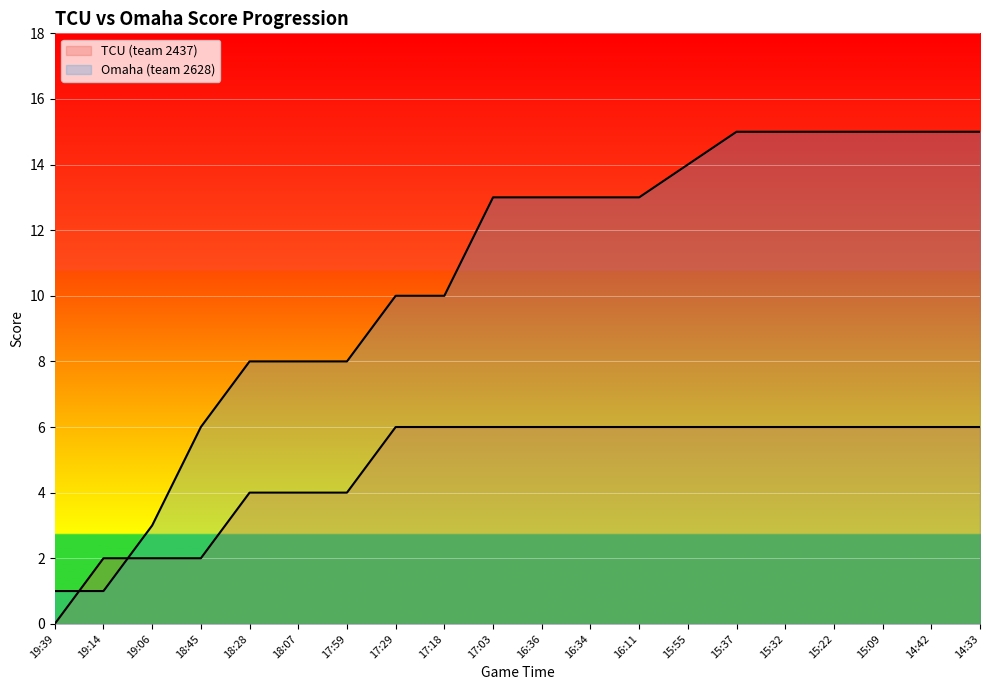

Reading left to right, list all the values displayed in this chart.

TCU (team 2437): 19:39=0	19:14=2	19:06=2	18:45=2	18:28=4	18:07=4	17:59=4	17:29=6	17:18=6	17:03=6	16:36=6	16:34=6	16:11=6	15:55=6	15:37=6	15:32=6	15:22=6	15:09=6	14:42=6	14:33=6
Omaha (team 2628): 19:39=1	19:14=1	19:06=3	18:45=6	18:28=8	18:07=8	17:59=8	17:29=10	17:18=10	17:03=13	16:36=13	16:34=13	16:11=13	15:55=14	15:37=15	15:32=15	15:22=15	15:09=15	14:42=15	14:33=15